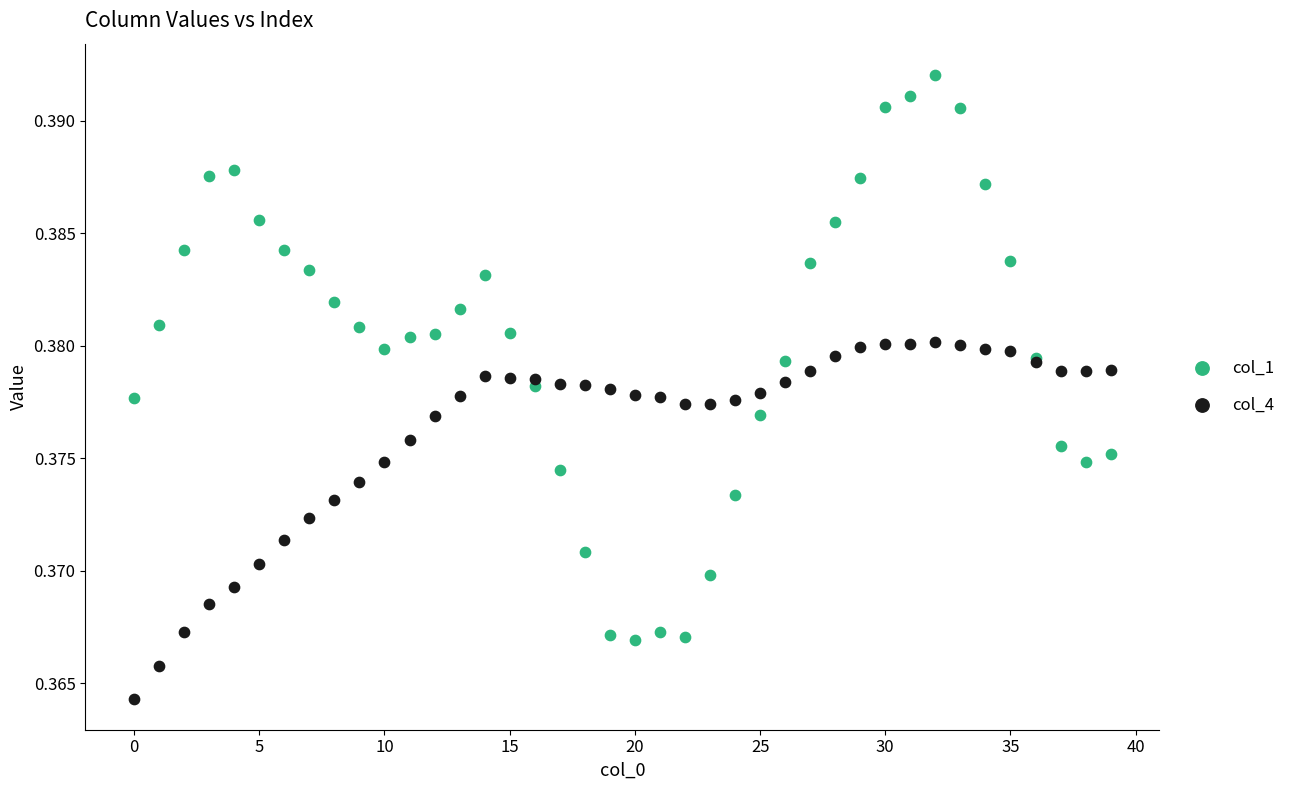

What are all the series names shown in the legend?

col_1, col_4